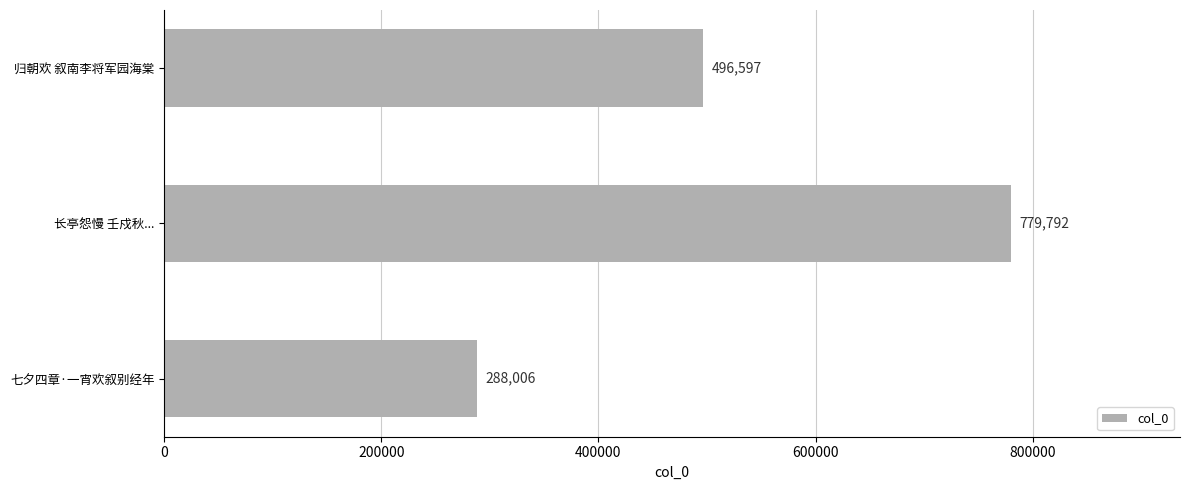

Where is the data nearest to the value 533899?

归朝欢 叙南李将军园海棠